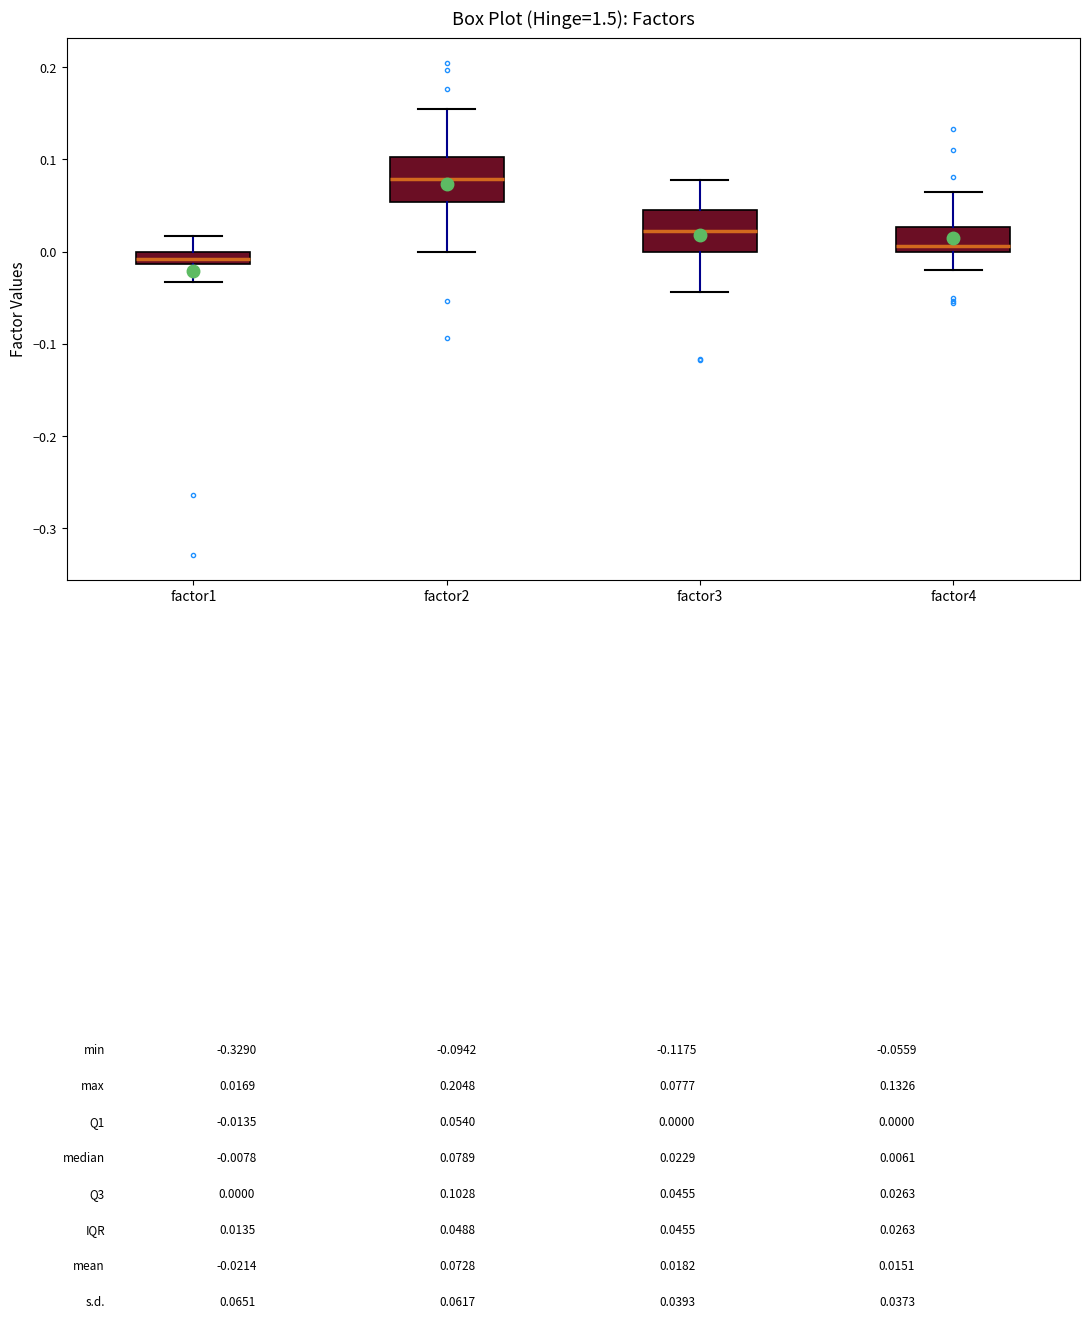

Where is the lower edge of the box for factor1 on the y-axis? The values are not printed on the chart, so give them approximately, as read against the axis.

-0.01